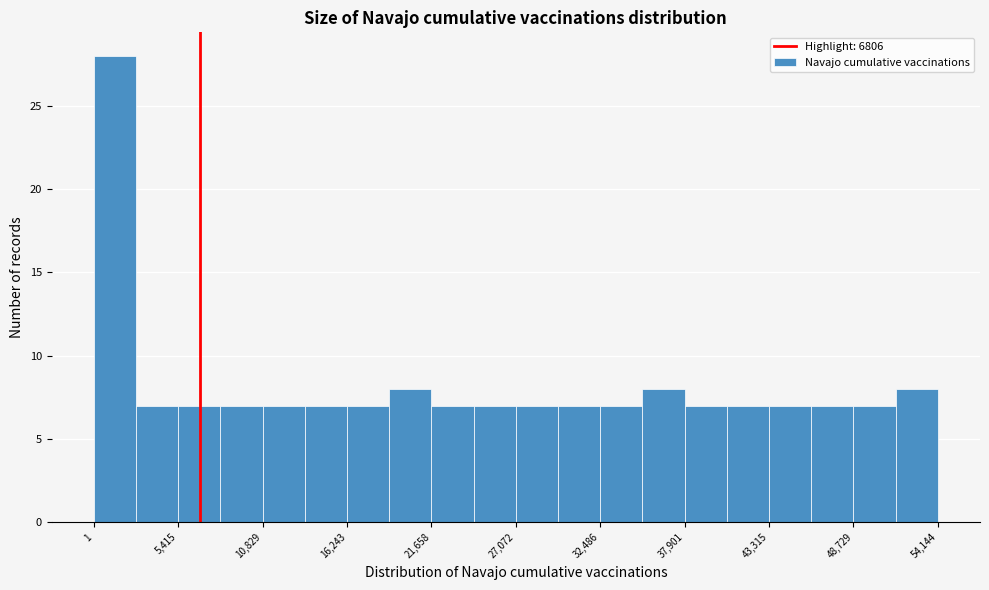

Around what value on the x-axis is the tallest bar? Give the approximate position of its centre, as read against the axis.

1000